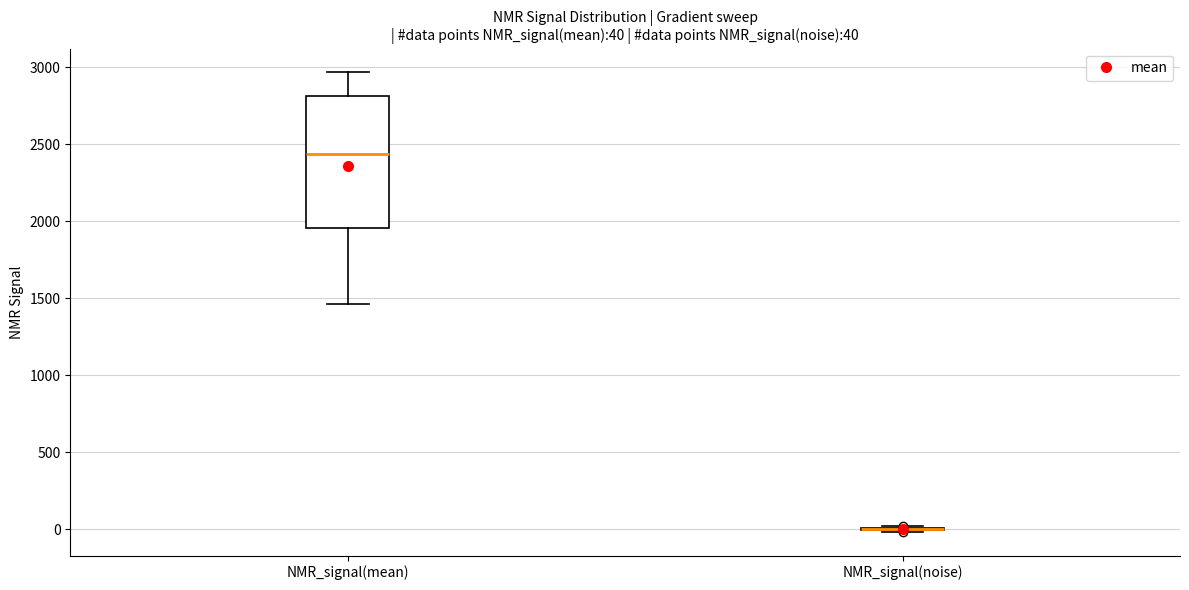

Which box is the tallest, from its lower edge to its upper edge?

NMR_signal(mean)